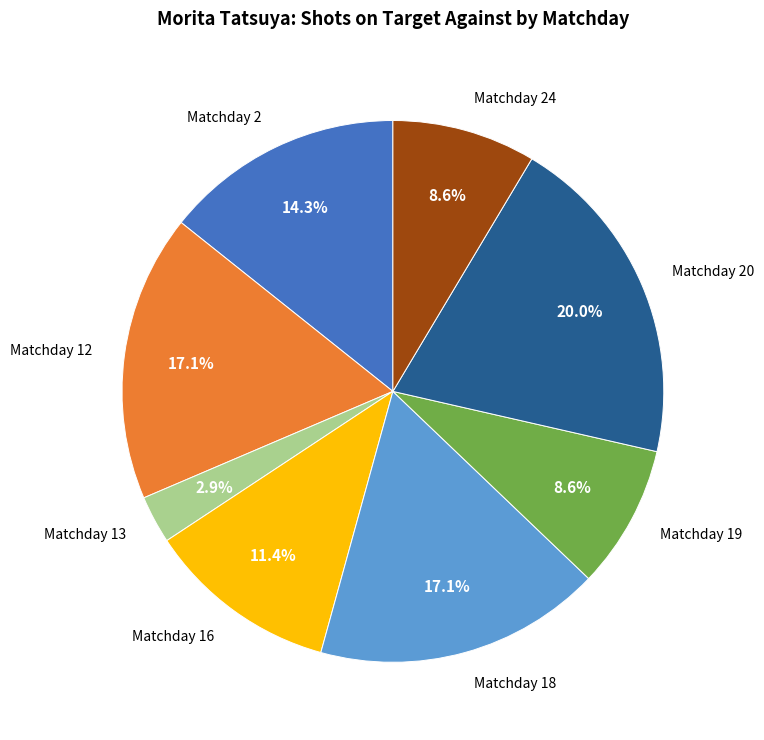

What percentage do Matchday 2 and Matchday 19 together represent?

22.9%